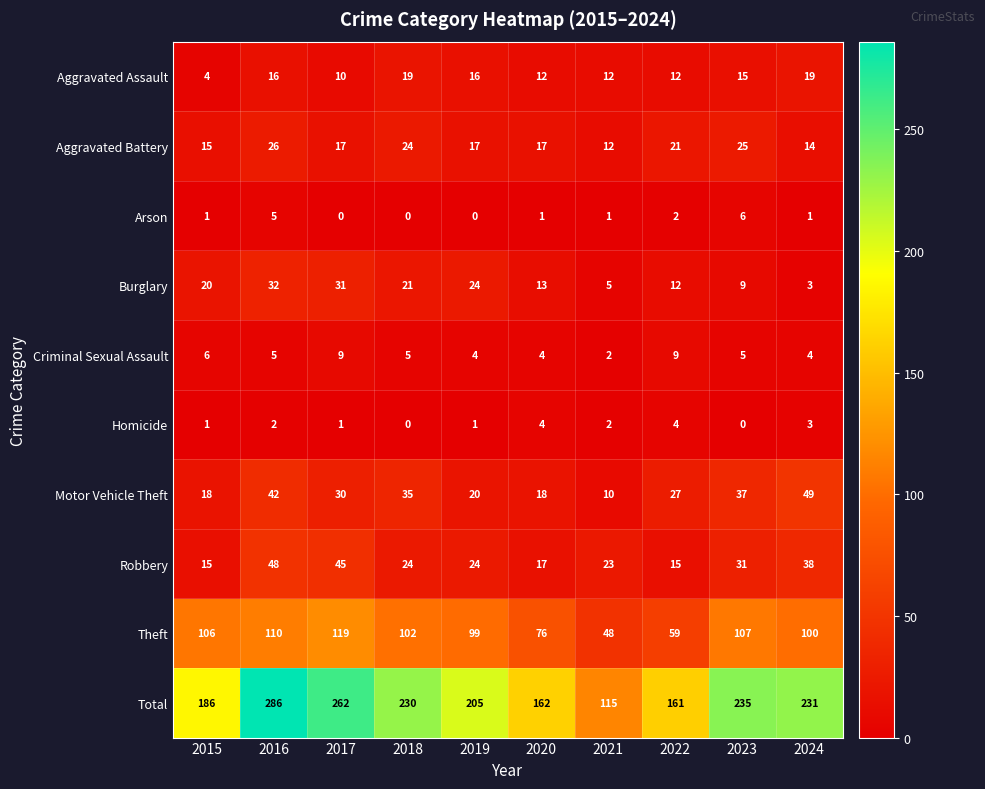

Which label corresponds to the largest value in the chart?

2016